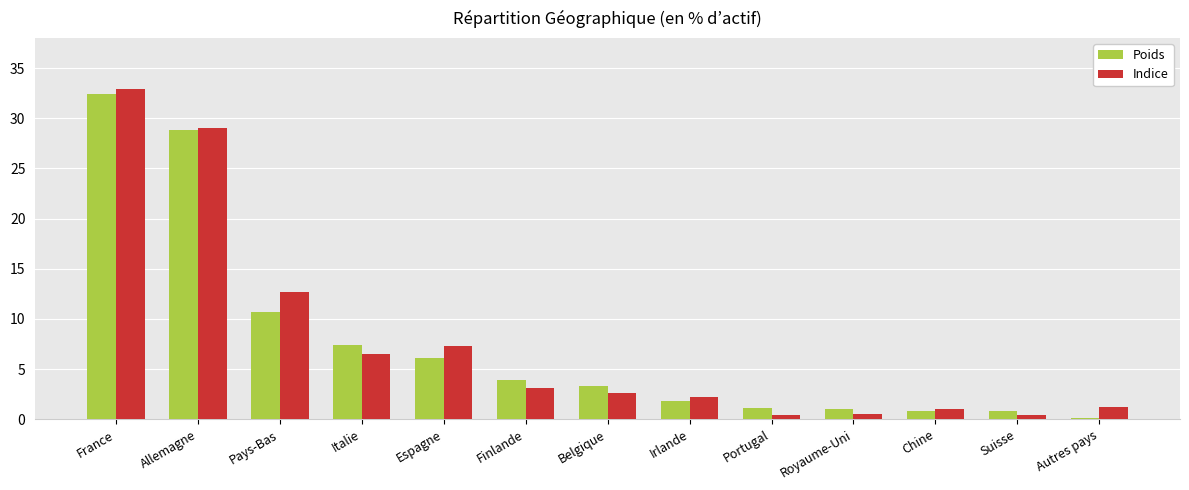

How many bars are there in each group?

2